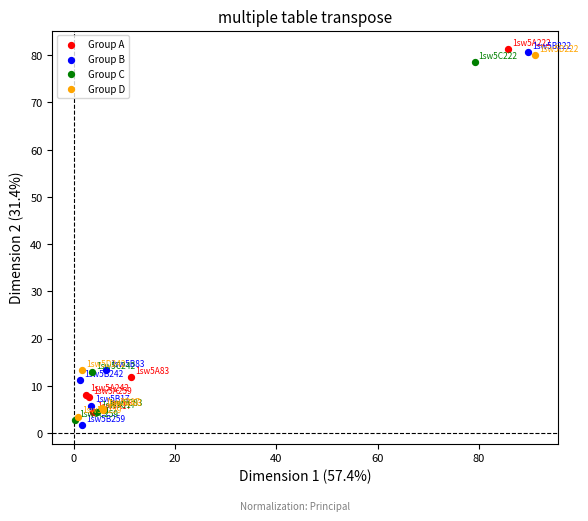

What are all the series names shown in the legend?

Group A, Group B, Group C, Group D